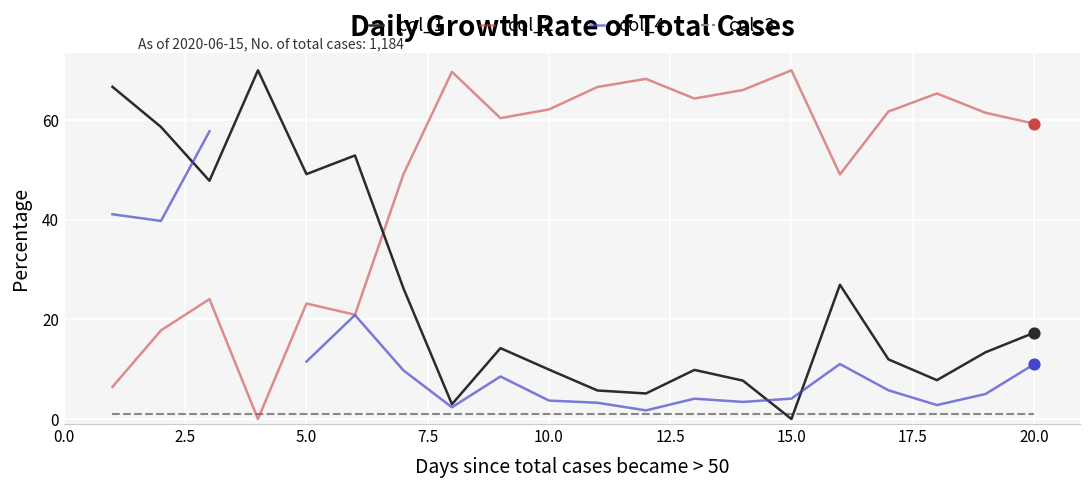

What are all the series names shown in the legend?

col_1, col_2, col_4, col_3